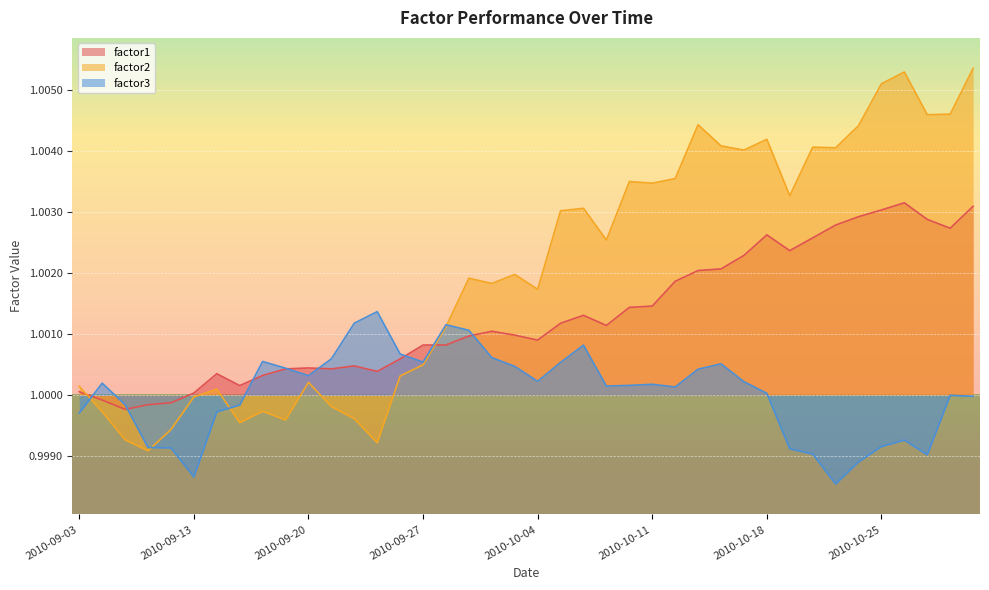

True or false: factor2 has more than 2 interior local peaks.

True